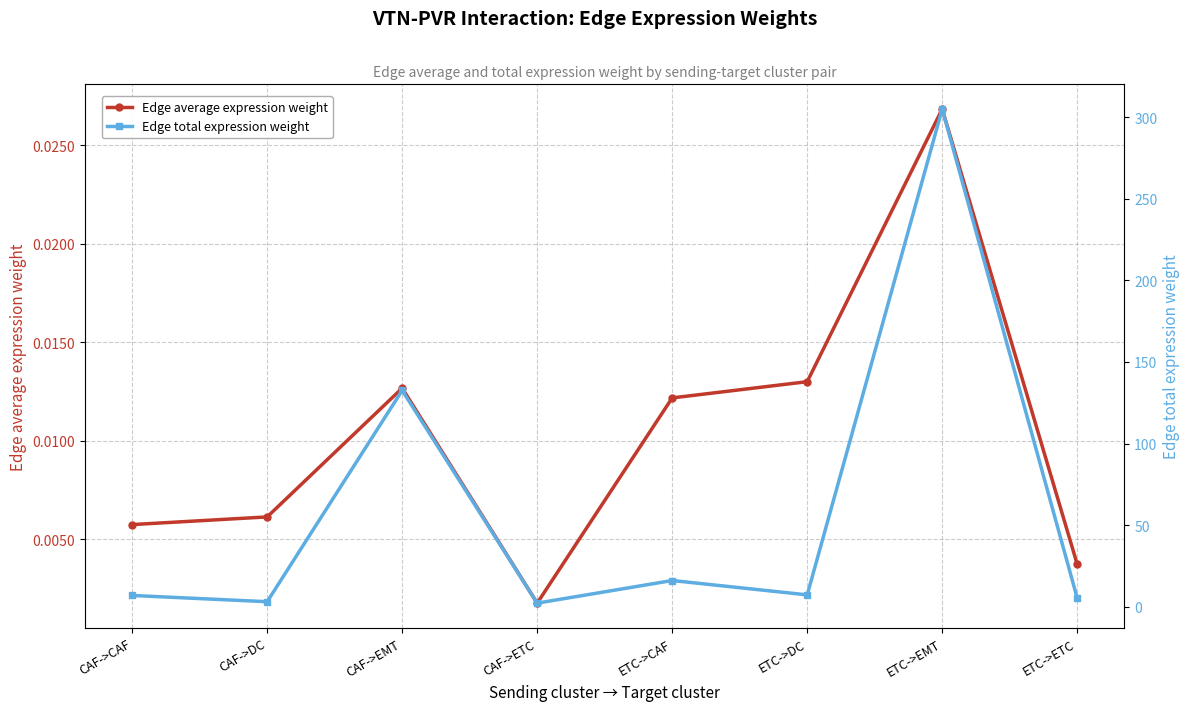

List the series in order of their peak value, lowest first.

Edge average expression weight, Edge total expression weight